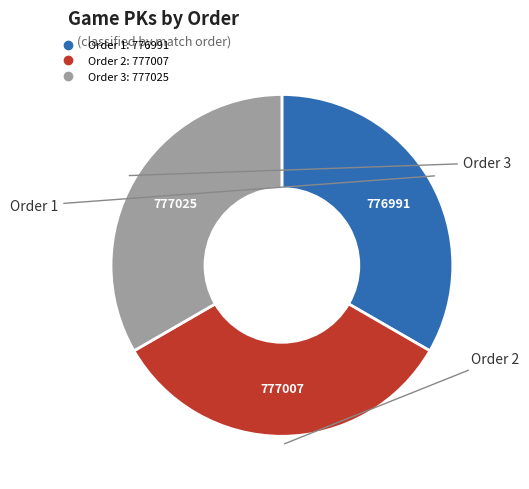

Is there any slice that represents more than half of the pie?

No